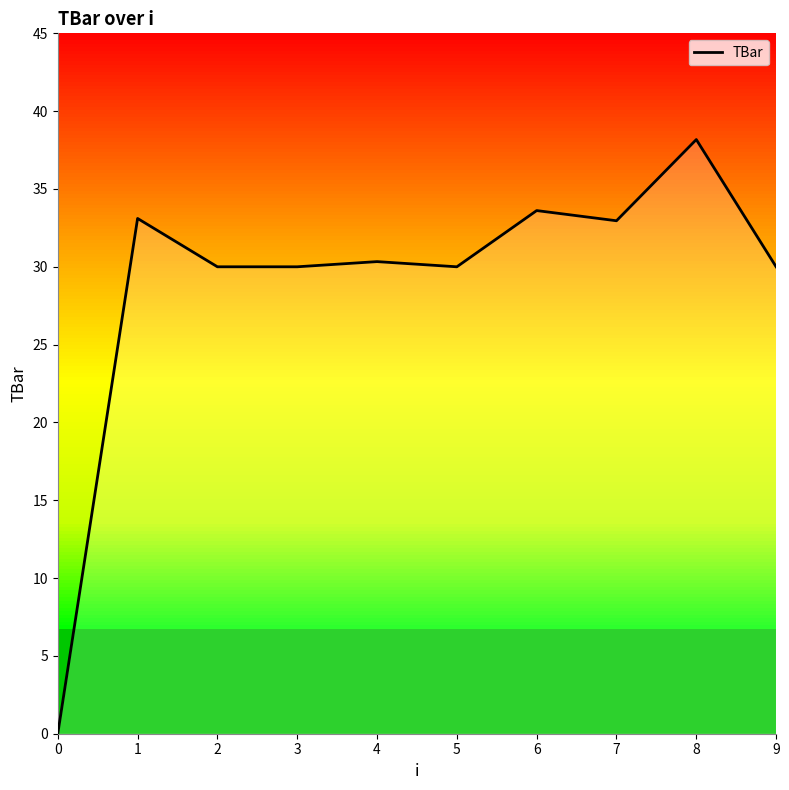

What is the difference between the maximum and minimum values?

38.2